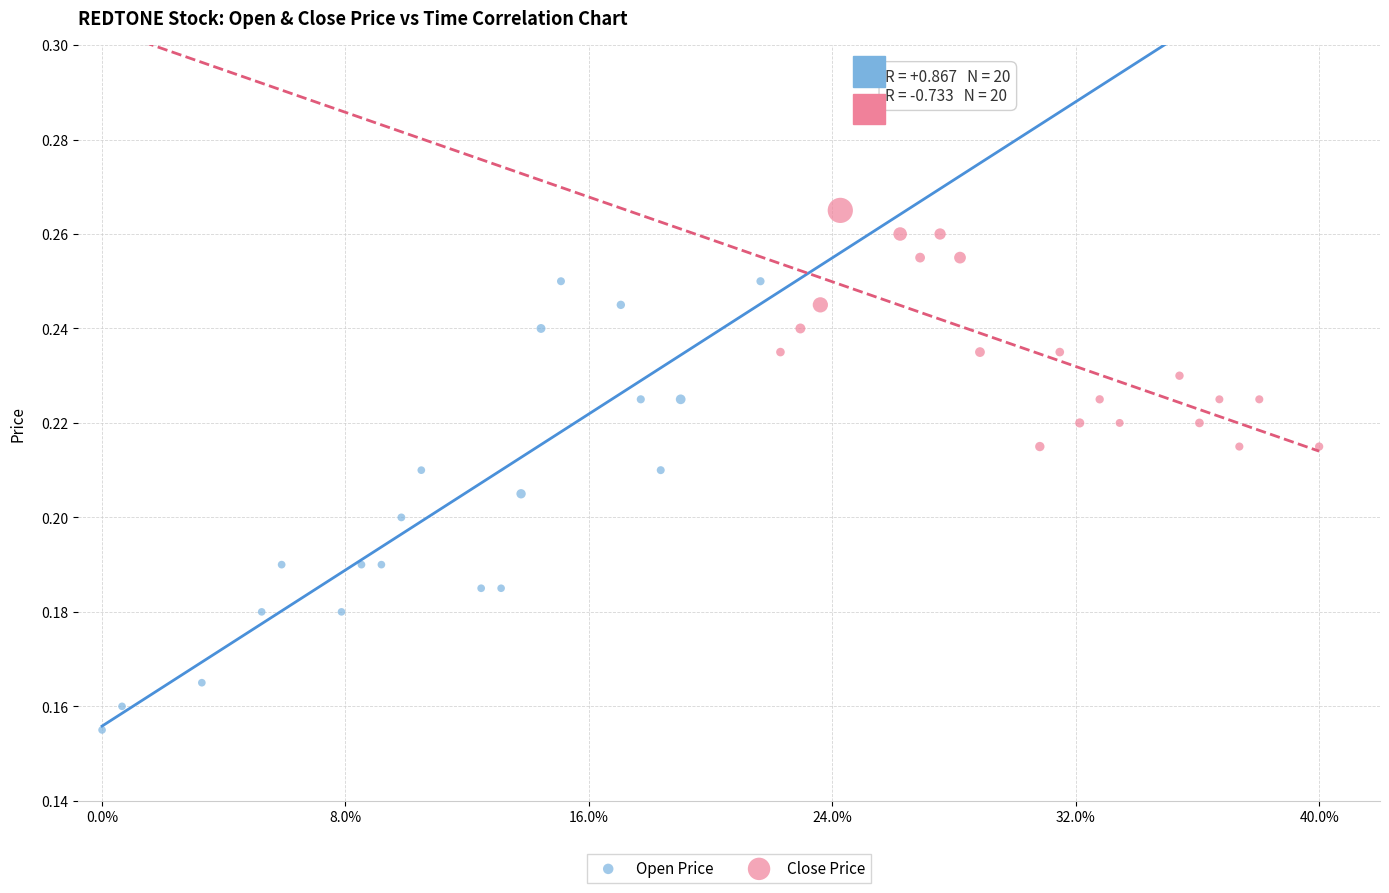

Which series contains the lowest Y value?

Open Price